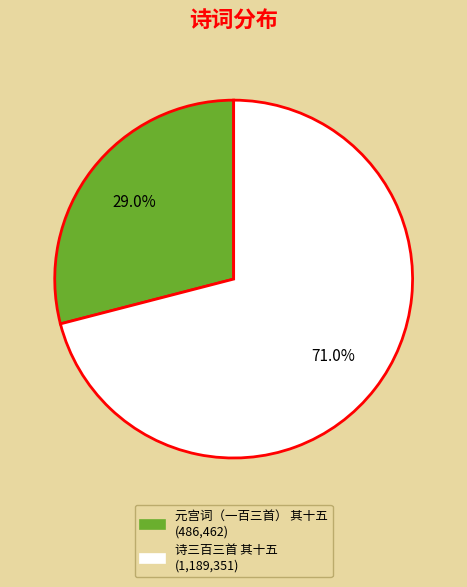

What is the total percentage of 元宫词（一百三首） 其十五 and 诗三百三首 其十五?

100.0%